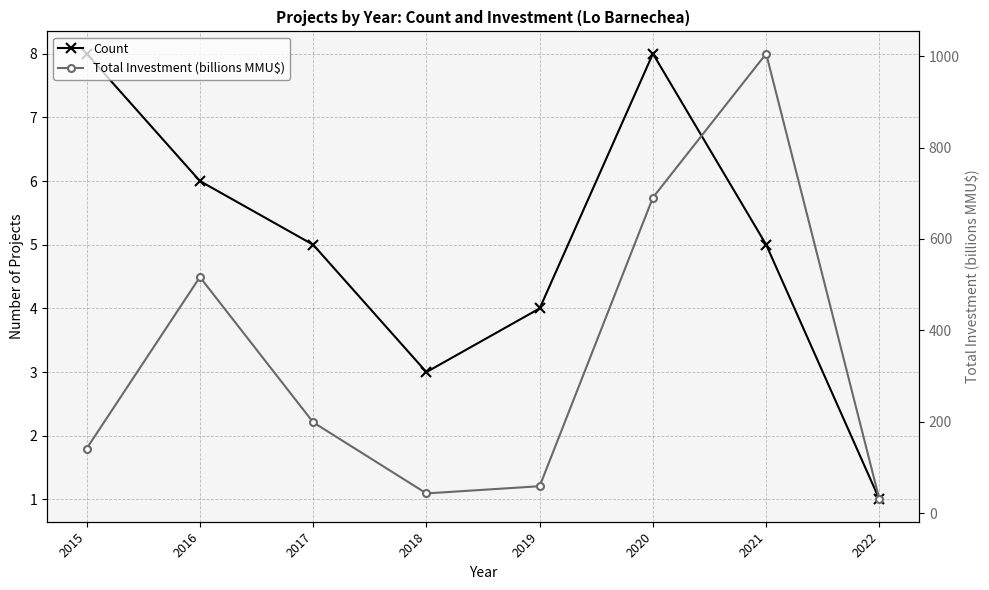

Count the number of categories in the chart.

8